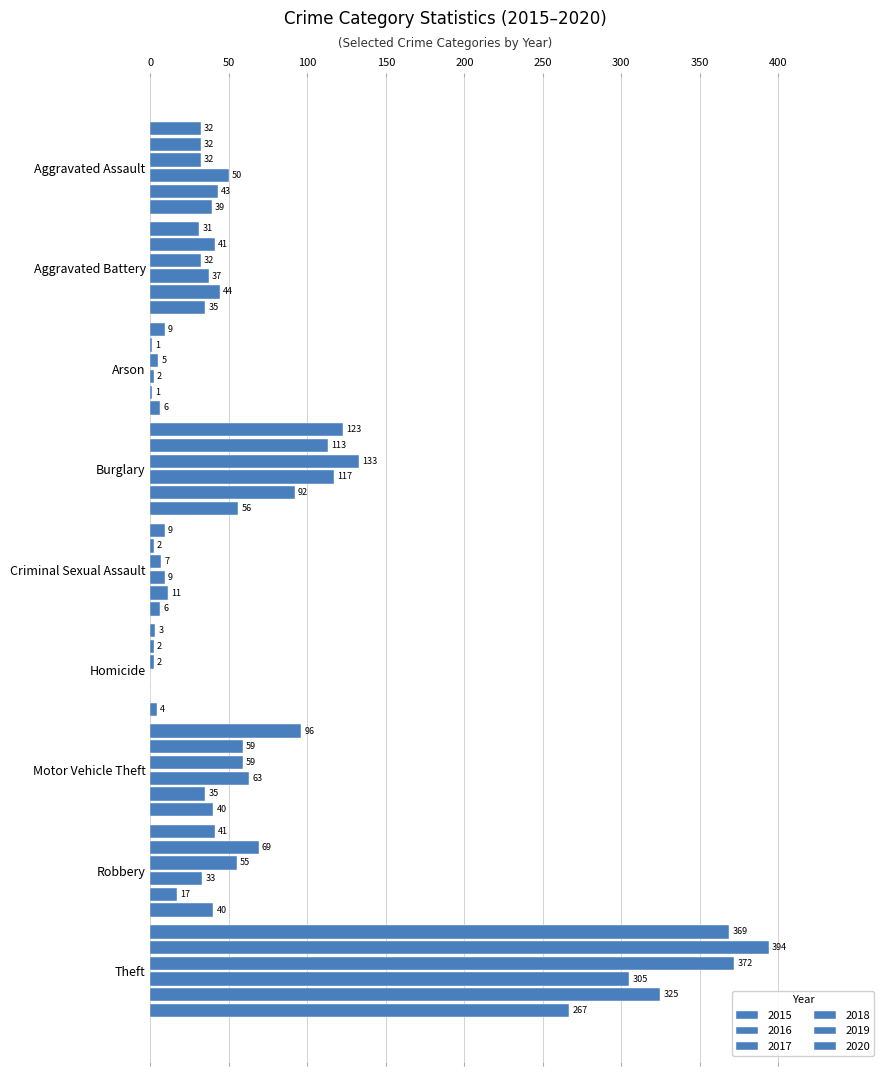

True or false: 2018 has a value of 37 at Aggravated Battery.

True